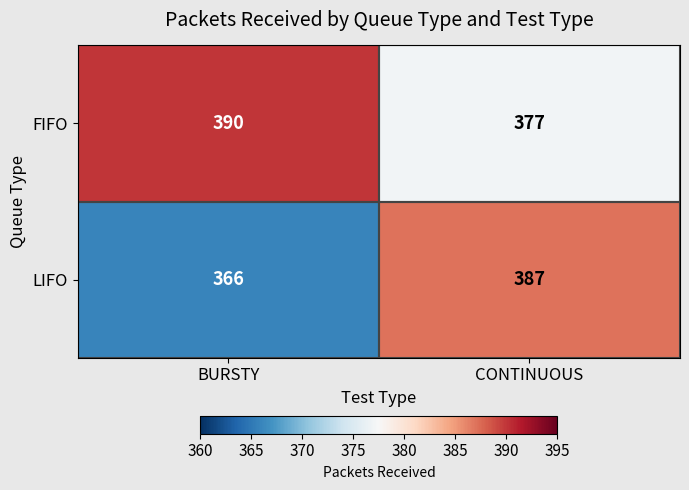

At which category is the sum across all series the highest?

CONTINUOUS